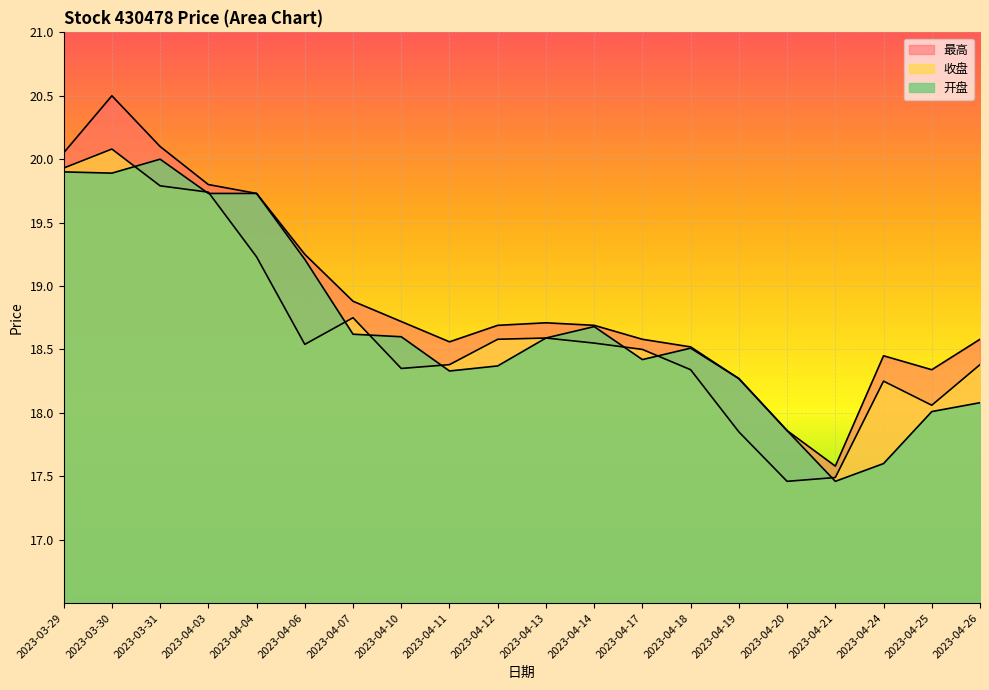

The 收盘 series shows 12.2 at 2023-04-24. True or false?

False